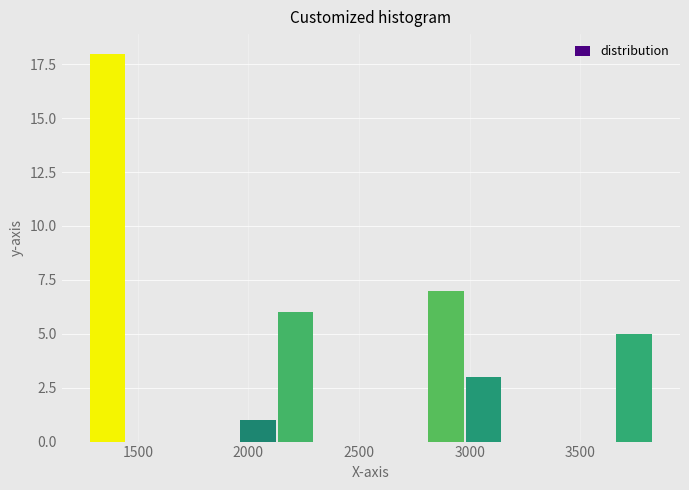

Around what value on the x-axis is the tallest bar? Give the approximate position of its centre, as read against the axis.

1350